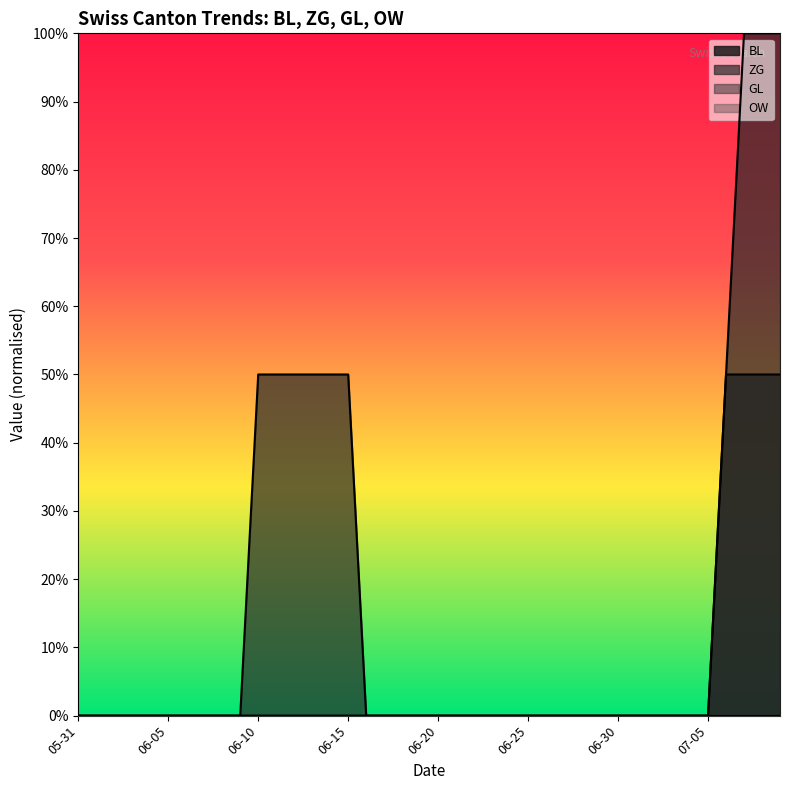

The value of ZG at 2020-06-28 is 0. True or false?

True